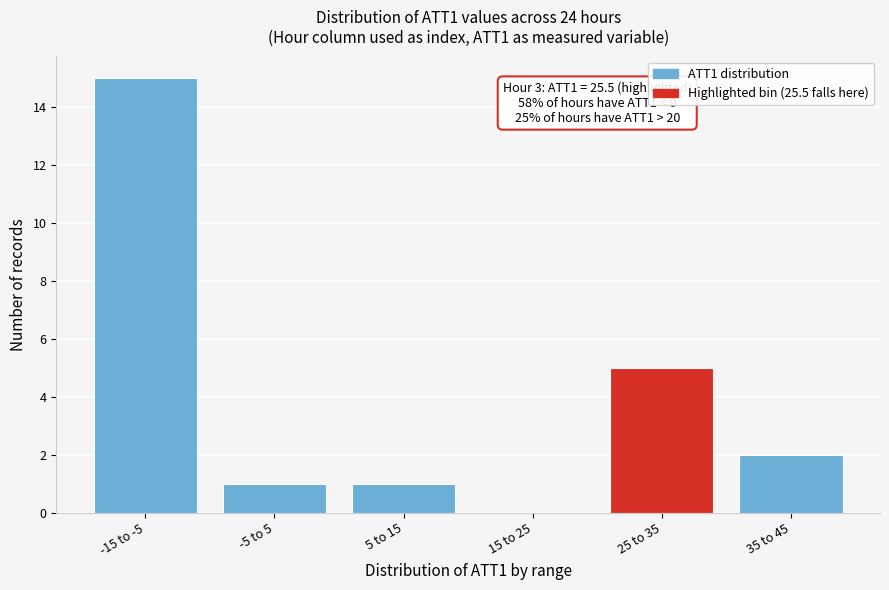

Reading left to right, extract all data points from this chart.

-15 to -5=15	-5 to 5=1	5 to 15=1	15 to 25=0	25 to 35=5	35 to 45=2